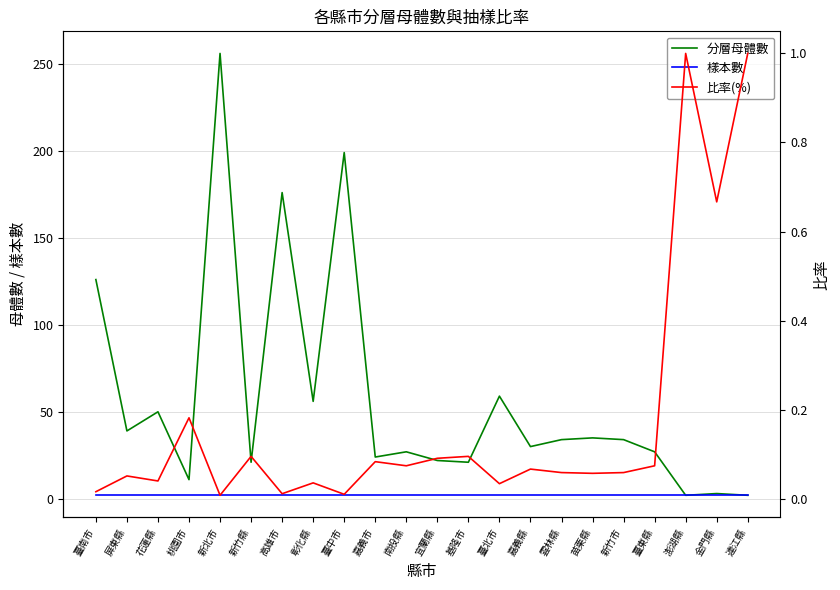

Reading left to right, what are all the values shown in this chart?

分層母體數: 126.0	39.0	50.0	11.0	256.0	21.0	176.0	56.0	199.0	24.0	27.0	22.0	21.0	59.0	30.0	34.0	35.0	34.0	27.0	2.0	3.0	2.0
樣本數: 2.0	2.0	2.0	2.0	2.0	2.0	2.0	2.0	2.0	2.0	2.0	2.0	2.0	2.0	2.0	2.0	2.0	2.0	2.0	2.0	2.0	2.0
比率(%): 0.0	0.1	0.0	0.2	0.0	0.1	0.0	0.0	0.0	0.1	0.1	0.1	0.1	0.0	0.1	0.1	0.1	0.1	0.1	1.0	0.7	1.0